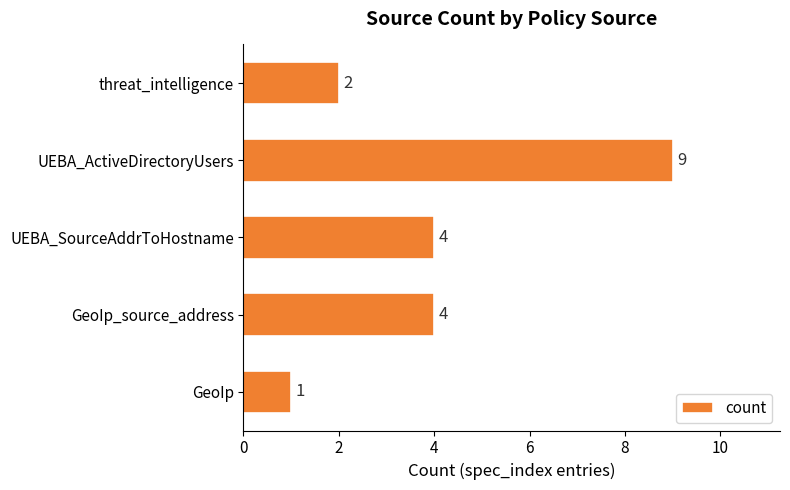

The chart shows a value of 2 at threat_intelligence. True or false?

True